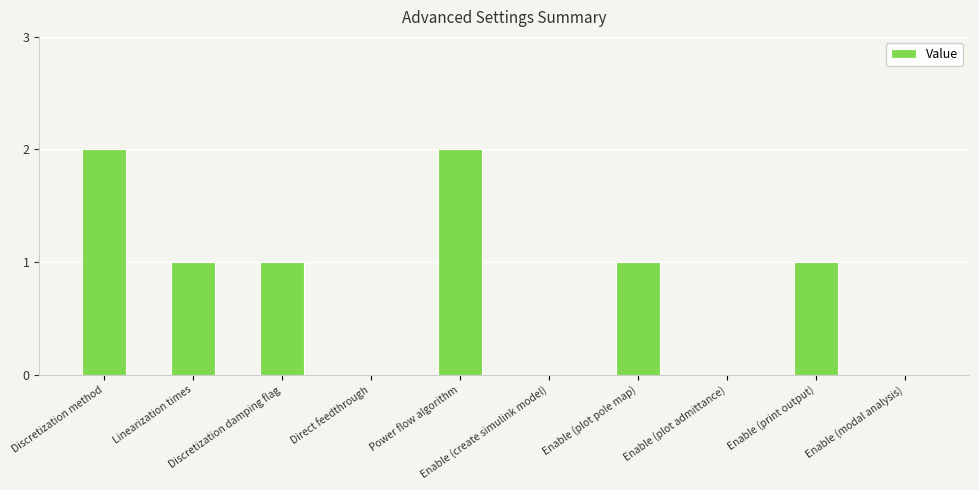

What is the sum of all values?

8